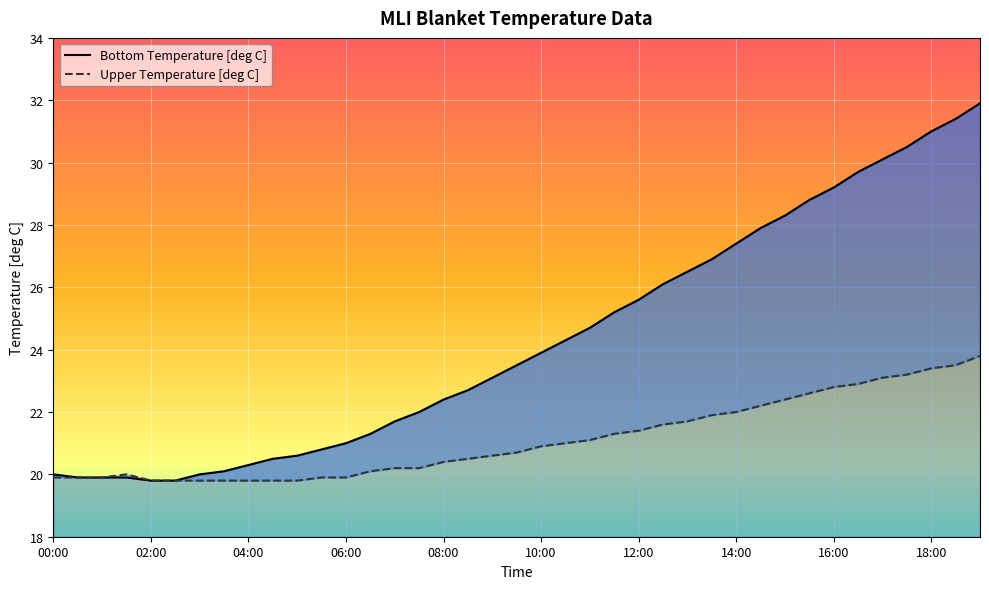

The value of Bottom Temperature [deg C] at 12:00 is 12.0. True or false?

False